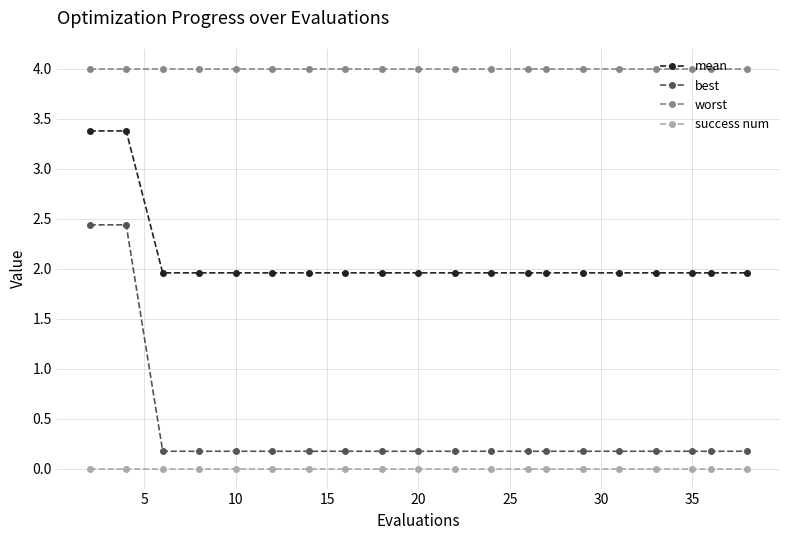

True or false: success num and mean intersect in this chart.

False